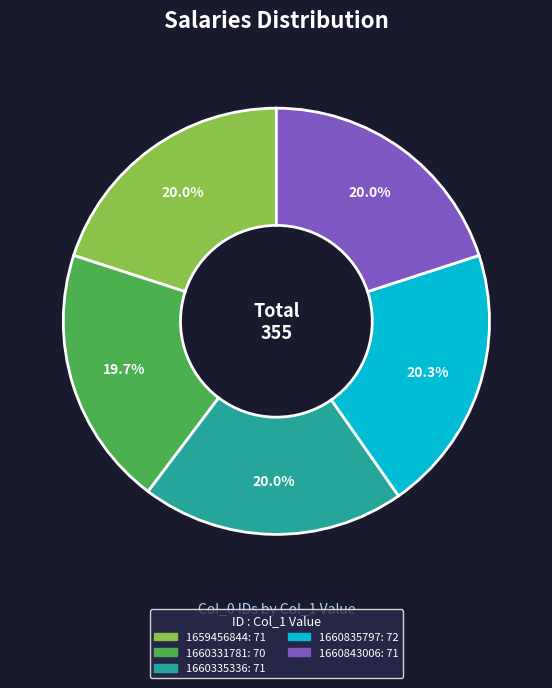

Is there any slice that represents more than half of the pie?

No